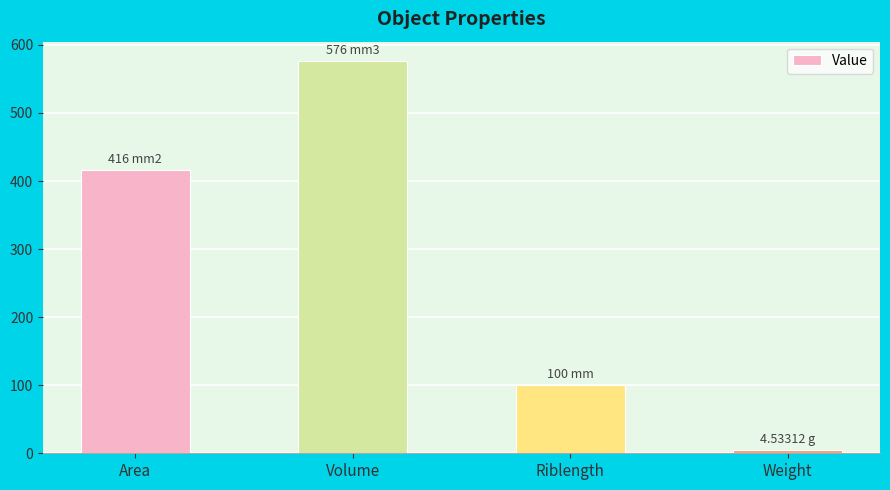

Where is the data nearest to the value 290?

Area